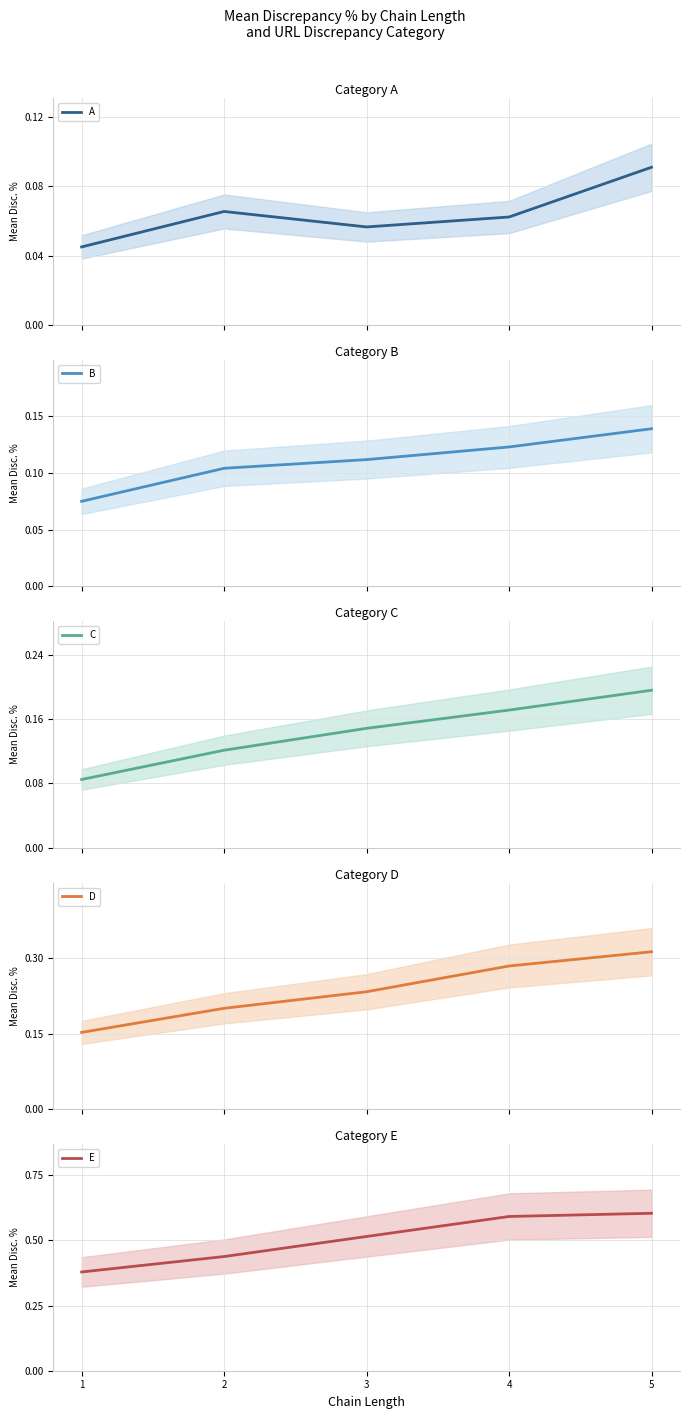

True or false: E has more than 0 points higher than both neighbors.

False